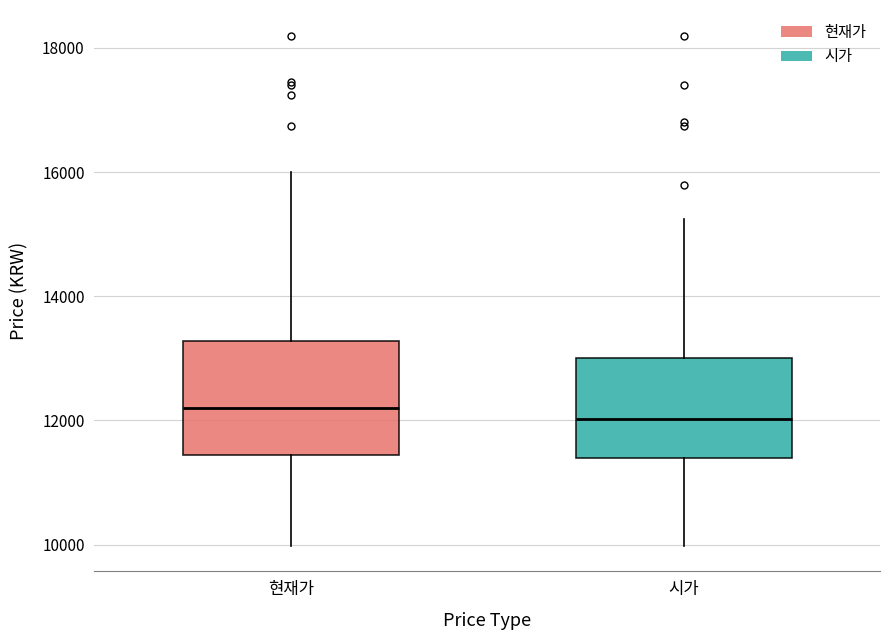

Reading left to right, transcribe this box plot: for each box, give where its median line is, the range the box spans, and where its two whiskers end, as read against the y-axis. The values are not printed on the chart, so give them approximately, as read against the axis.

현재가: median 12200, box 11400 to 13200, whiskers 10000 to 16000
시가: median 12000, box 11400 to 13000, whiskers 10000 to 15200